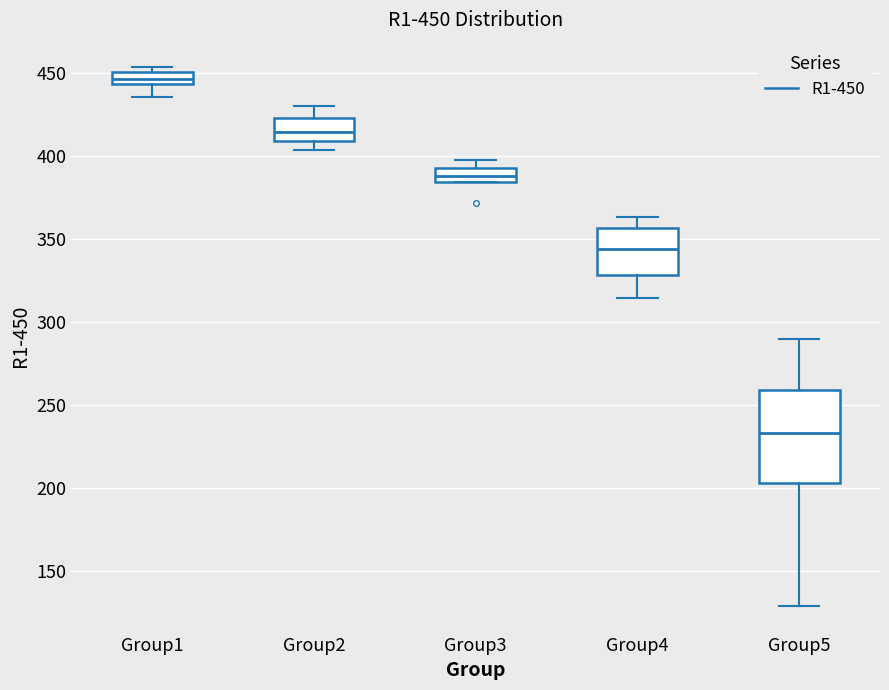

Which box has the highest median line?

Group1